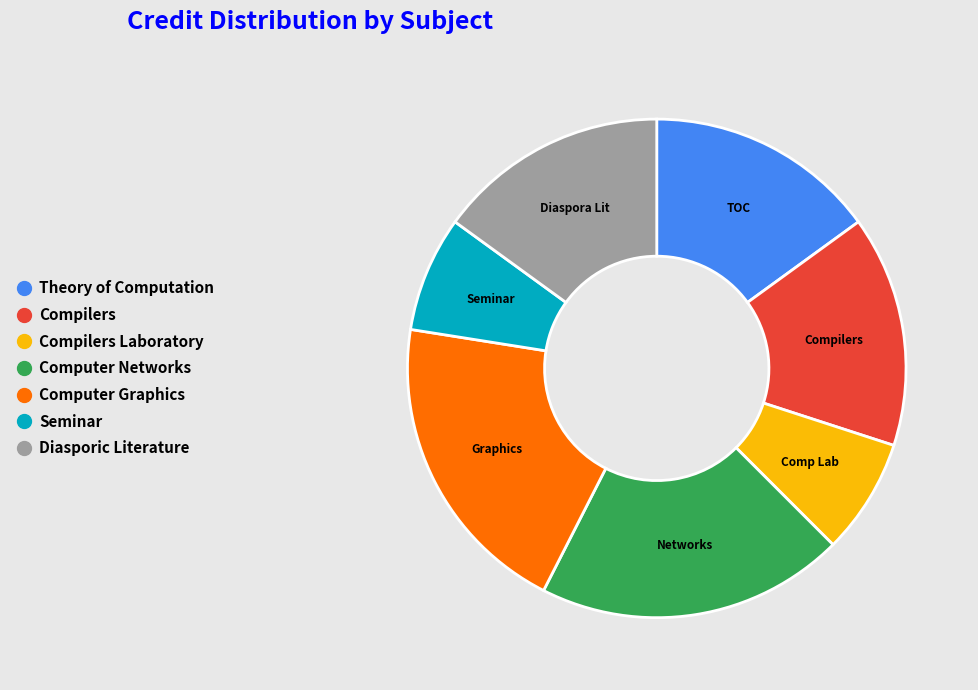

Is there a majority slice in this chart?

No